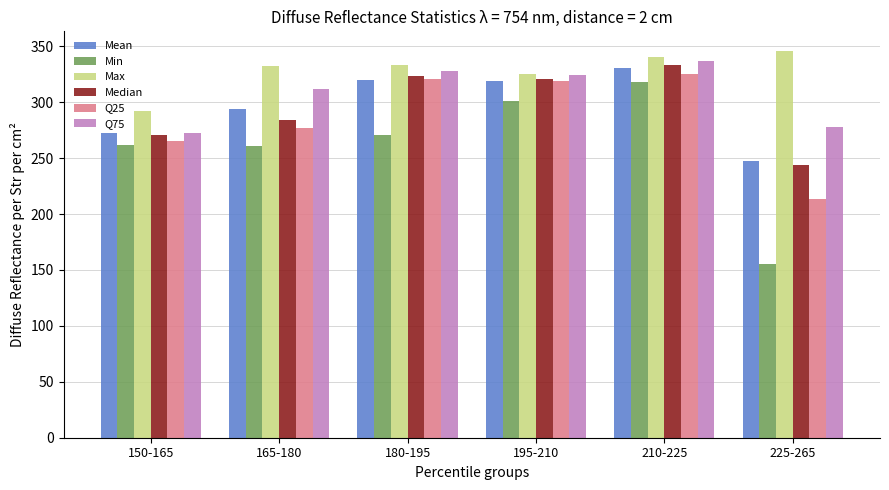

At how many categories does at least one series exceed 317?

5